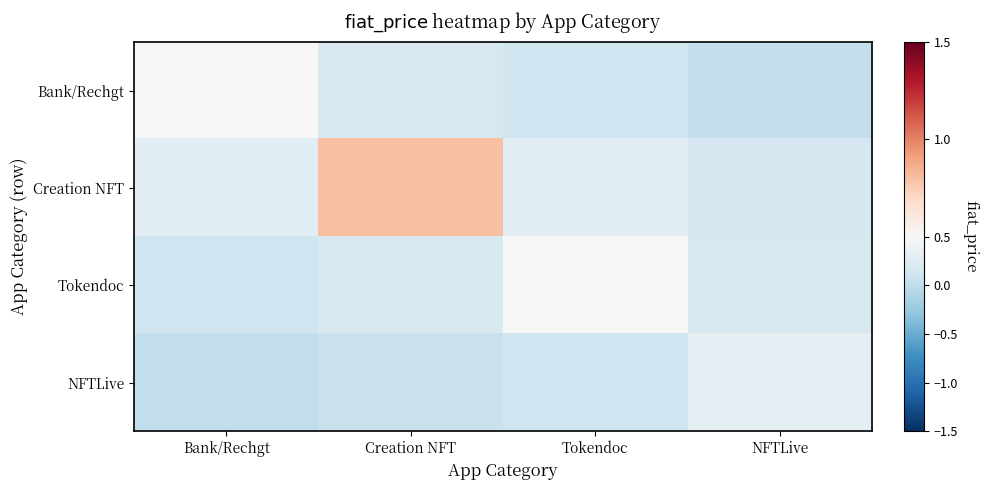

Reading left to right, what are all the values shown in this chart?

Bank/Rechgt: Bank/Rechgt=0.5	Creation NFT=0.2	Tokendoc=0.1	NFTLive=0.0
Creation NFT: Bank/Rechgt=0.3	Creation NFT=0.8	Tokendoc=0.3	NFTLive=0.2
Tokendoc: Bank/Rechgt=0.1	Creation NFT=0.2	Tokendoc=0.5	NFTLive=0.2
NFTLive: Bank/Rechgt=0.0	Creation NFT=0.1	Tokendoc=0.1	NFTLive=0.3